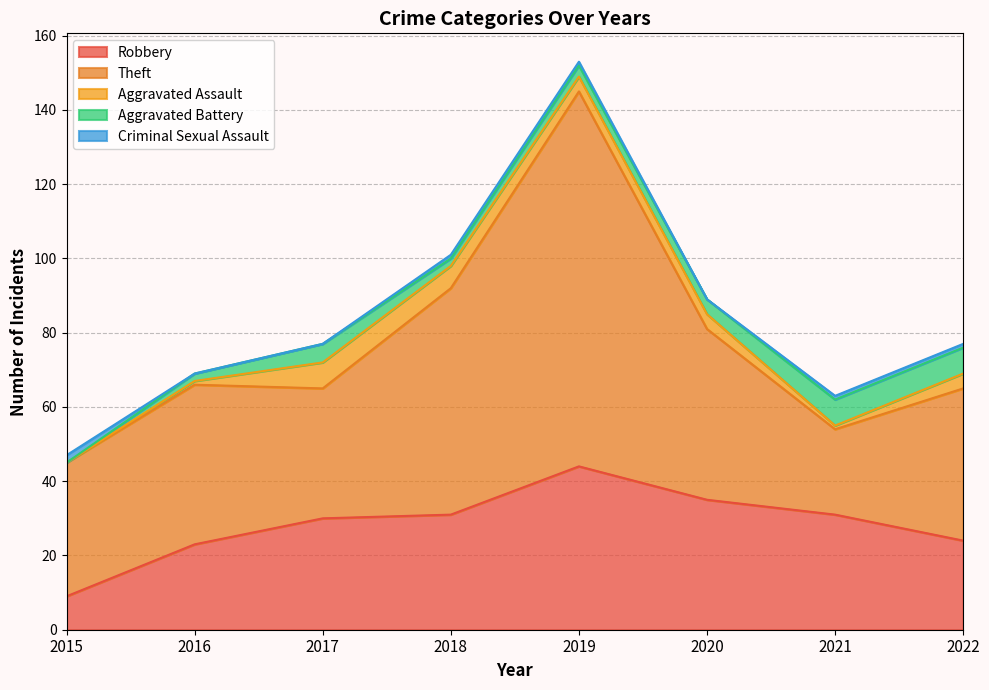

What are all the series names shown in the legend?

Robbery, Theft, Aggravated Assault, Aggravated Battery, Criminal Sexual Assault